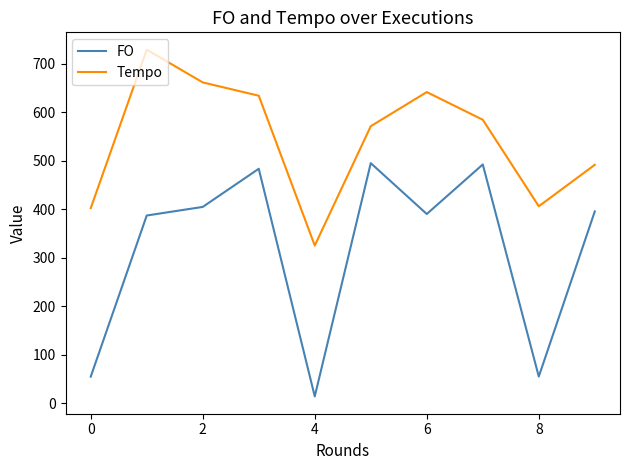

Which series has the largest total across all categories?

Tempo